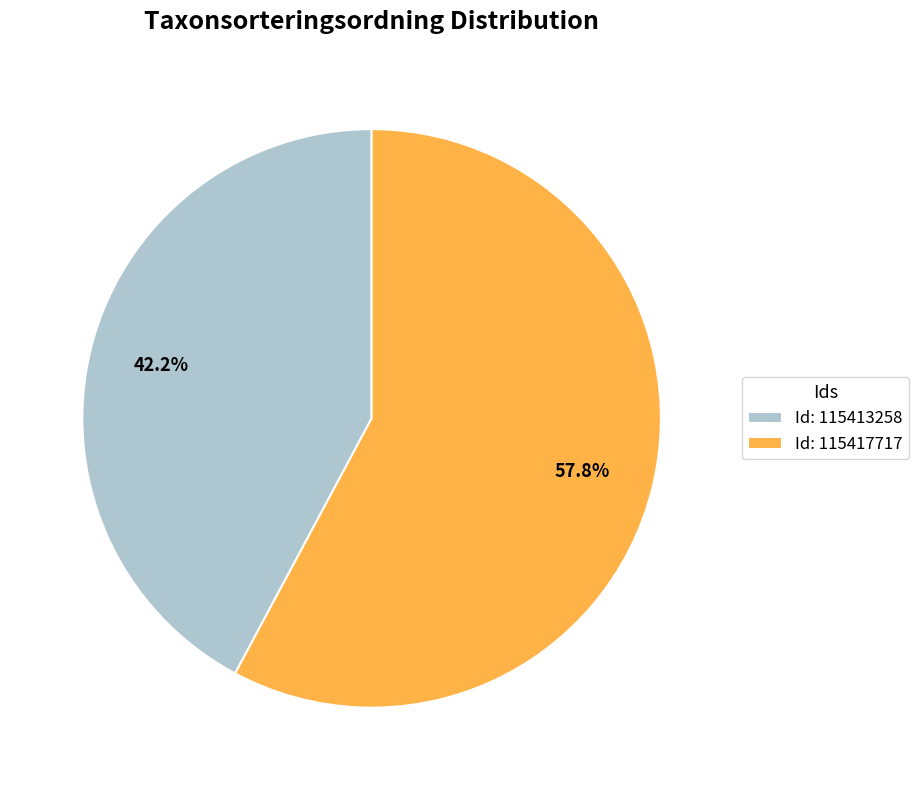

What is the ratio of the value at Id: 115413258 to the value at Id: 115417717?

0.7